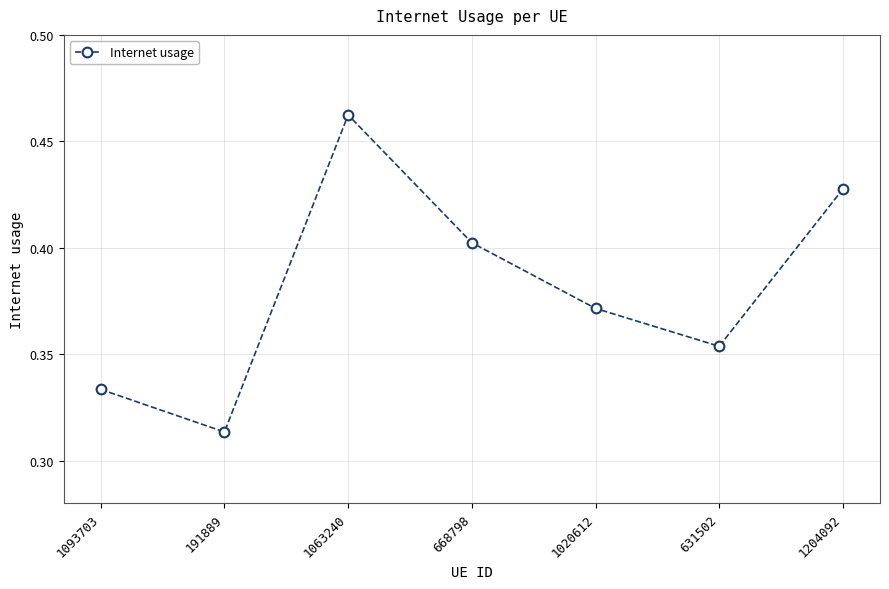

How many lines are shown in the chart?

1